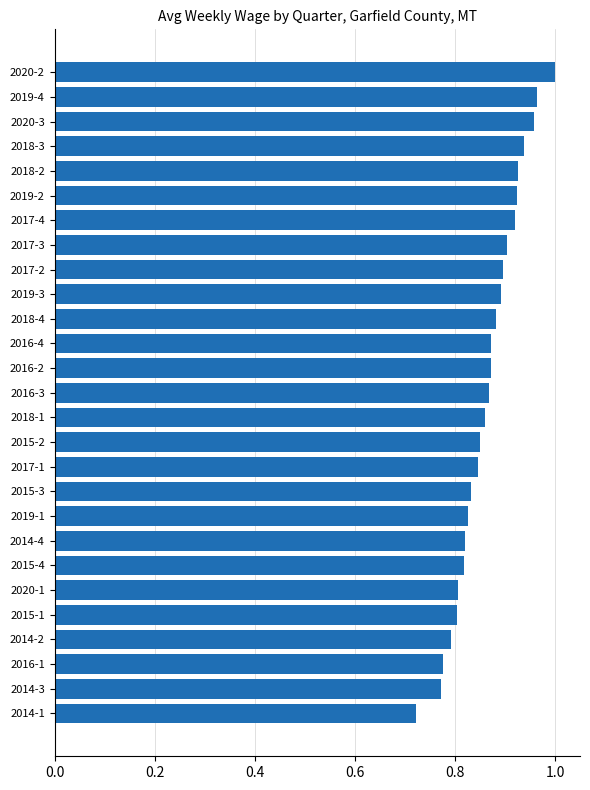

Is it true that the value at 2017-1 is 0.8?

True